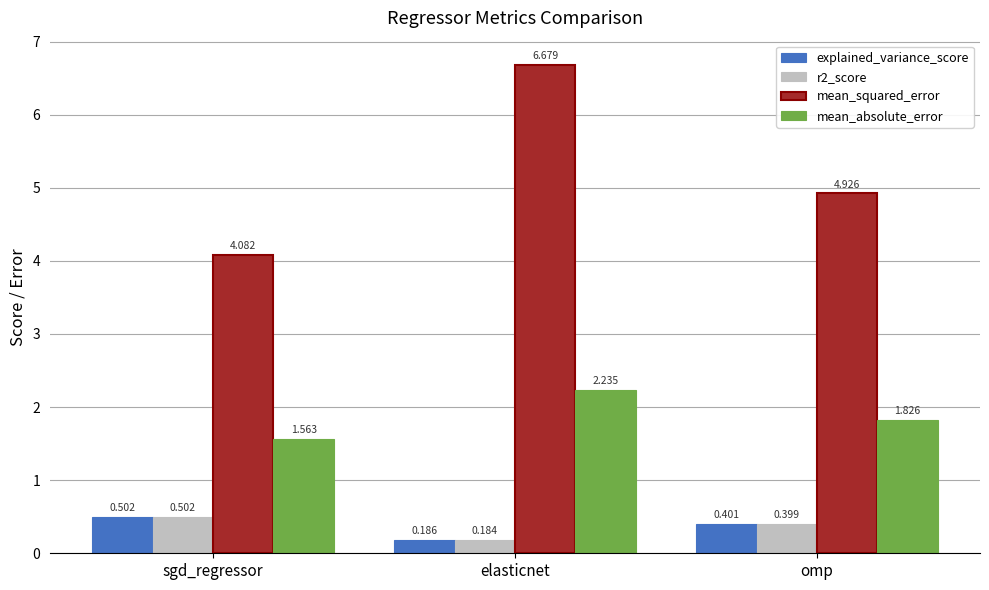

How many bars are there in each group?

4